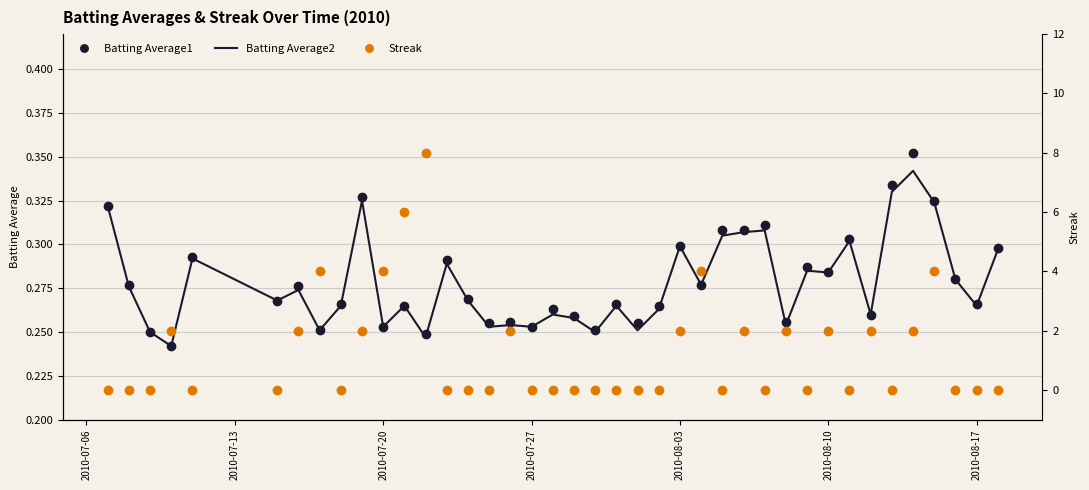

What is the average value of the Streak series?

1.2